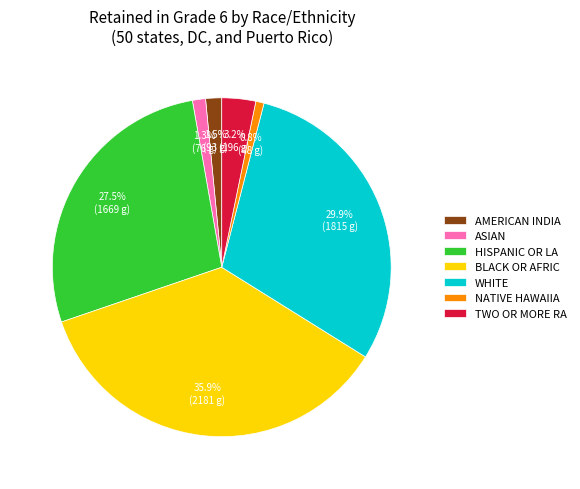

Which has a higher value, ASIAN or HISPANIC OR LA?

HISPANIC OR LA